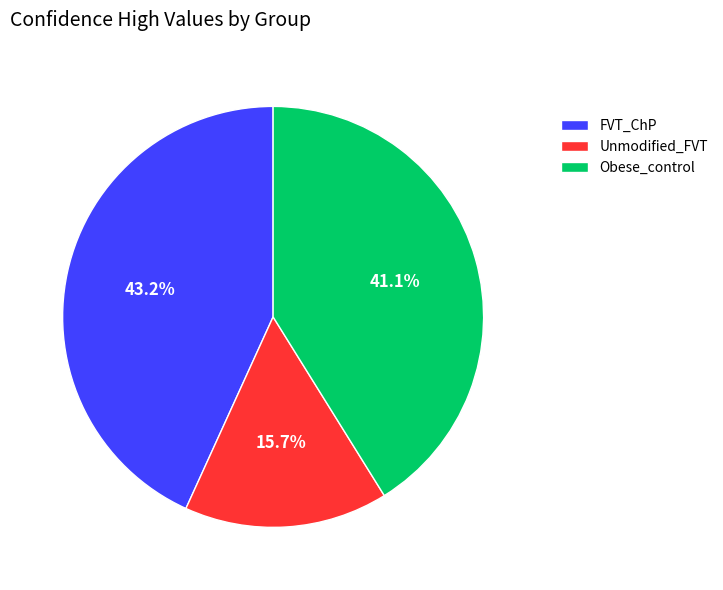

Which category has the biggest portion of the pie?

FVT_ChP